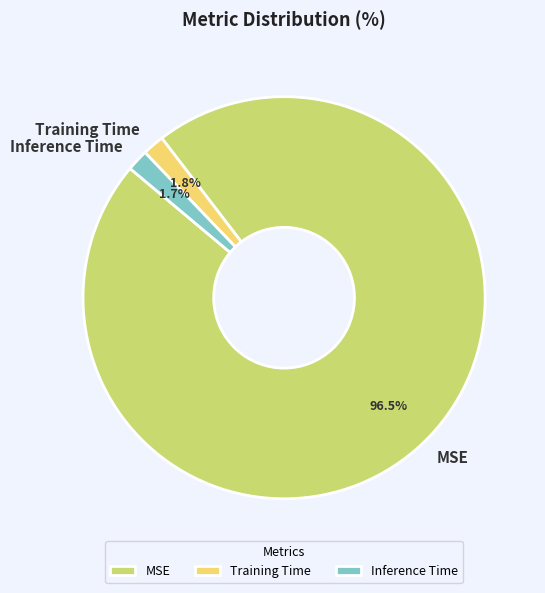

Is there any slice that represents more than half of the pie?

Yes